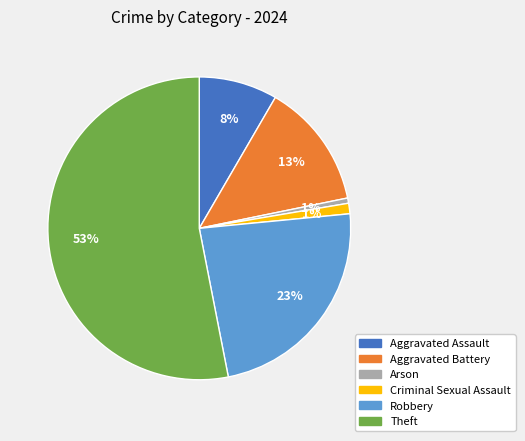

To the nearest percent, what percentage of the pie is Robbery?

23%